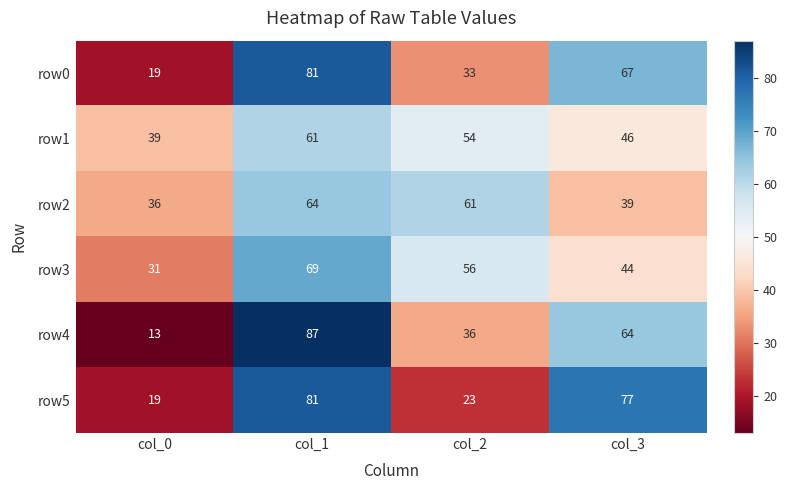

What is the difference between the row2 values at col_2 and col_1?

3